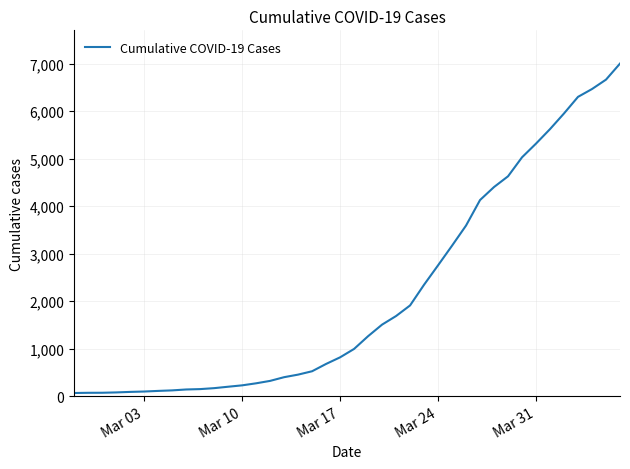

What is the difference between the maximum and minimum values?

6938